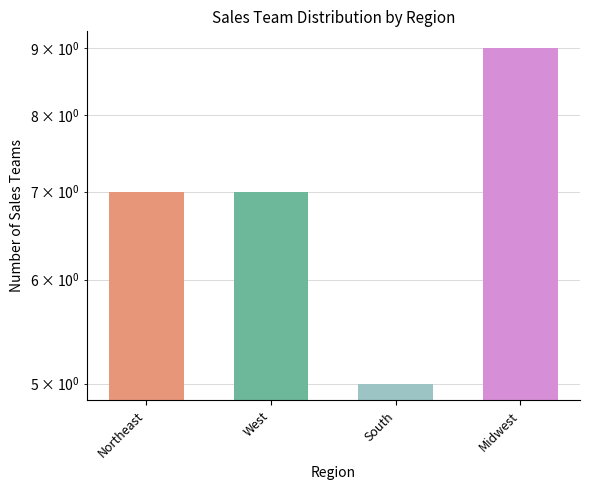

What is the difference between the maximum and minimum values?

4